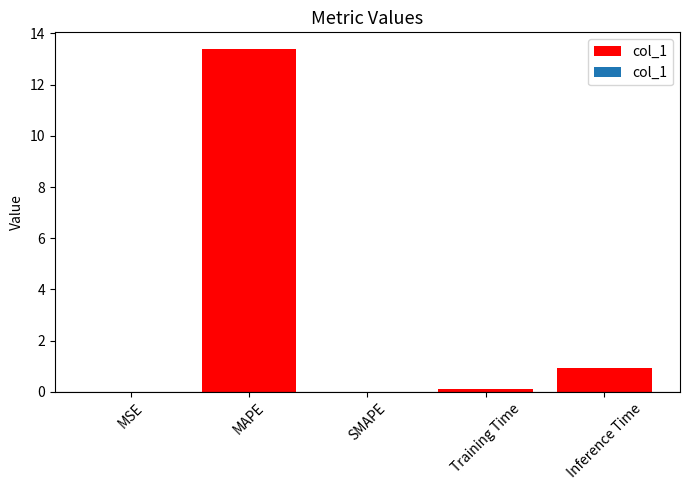

How many series are shown in this chart?

1